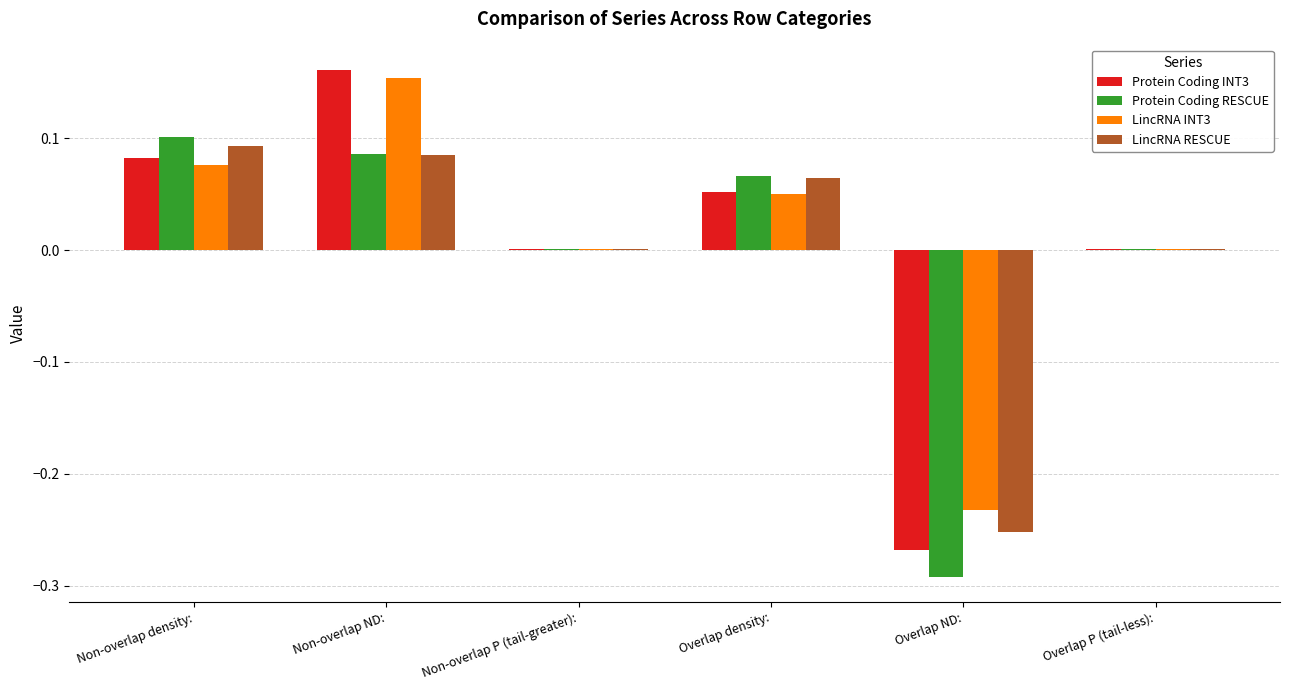

Is the value of LincRNA RESCUE at Overlap density: greater than the value of LincRNA INT3 at Non-overlap ND:?

No